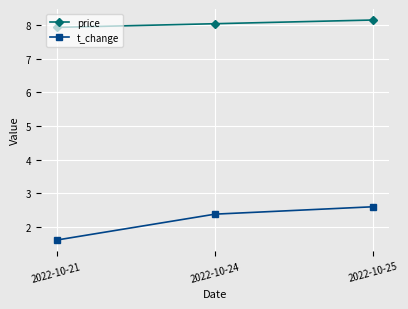

Is this an area chart (filled region under the line)?

No